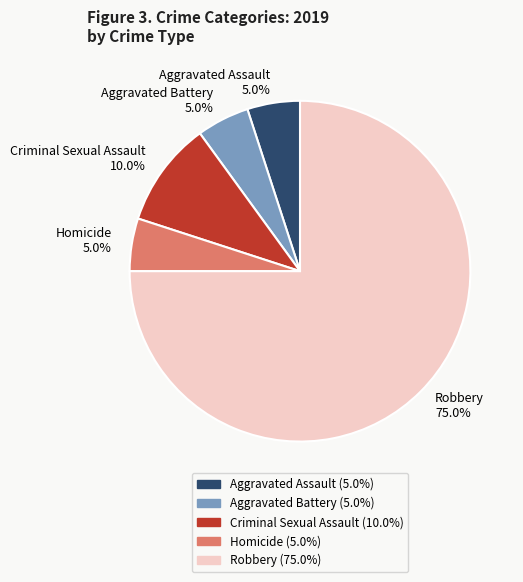

Is Robbery the majority of the pie?

Yes